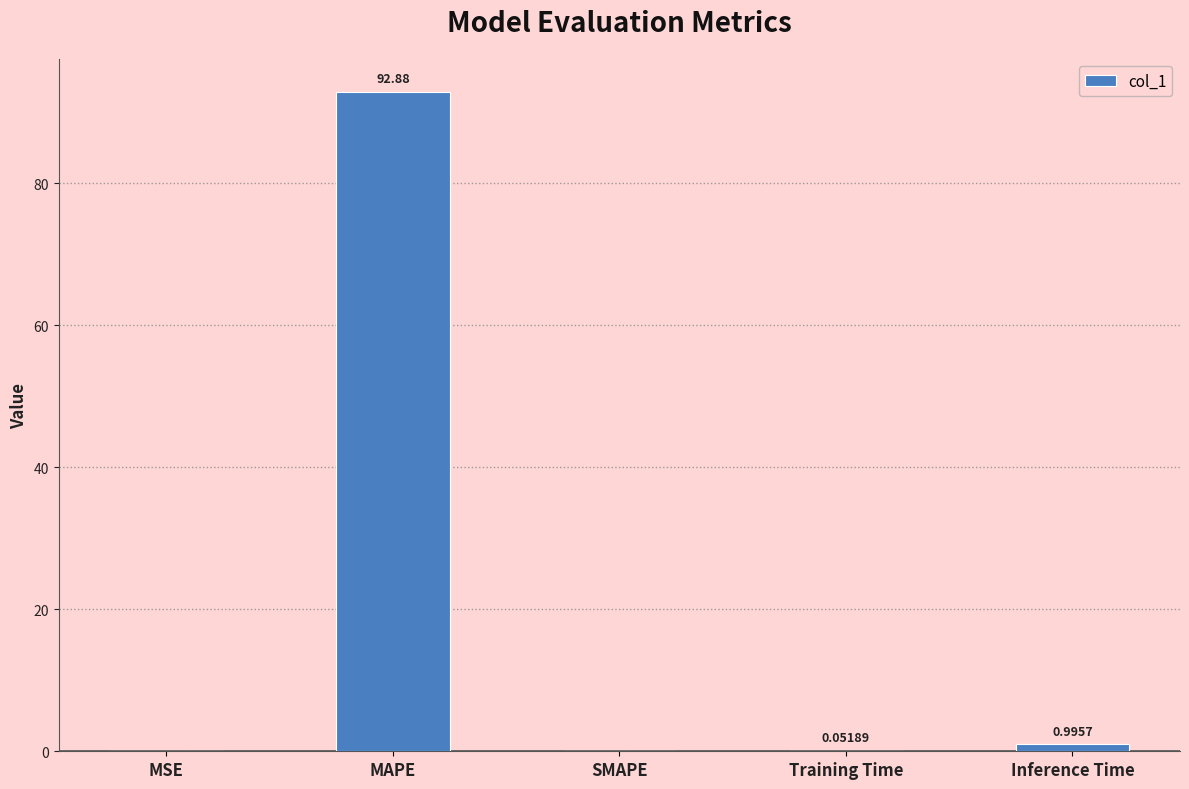

At which category does the chart reach its peak across all series?

MAPE